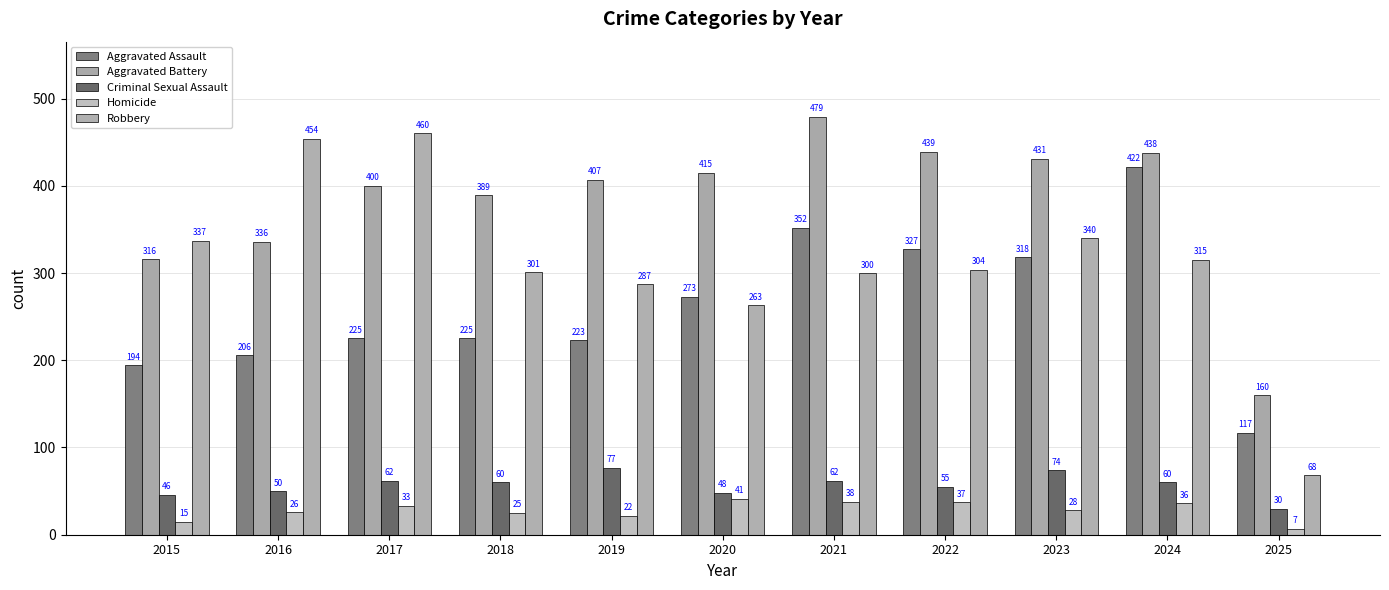

Rank the categories by Criminal Sexual Assault value from highest to lowest.

2019, 2023, 2017, 2021, 2018, 2024, 2022, 2016, 2020, 2015, 2025